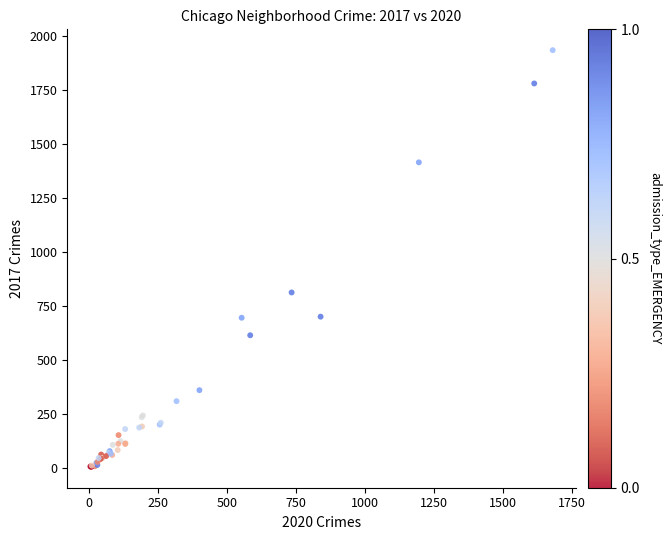

What Y value in the scatter plot is closest to 969?

812